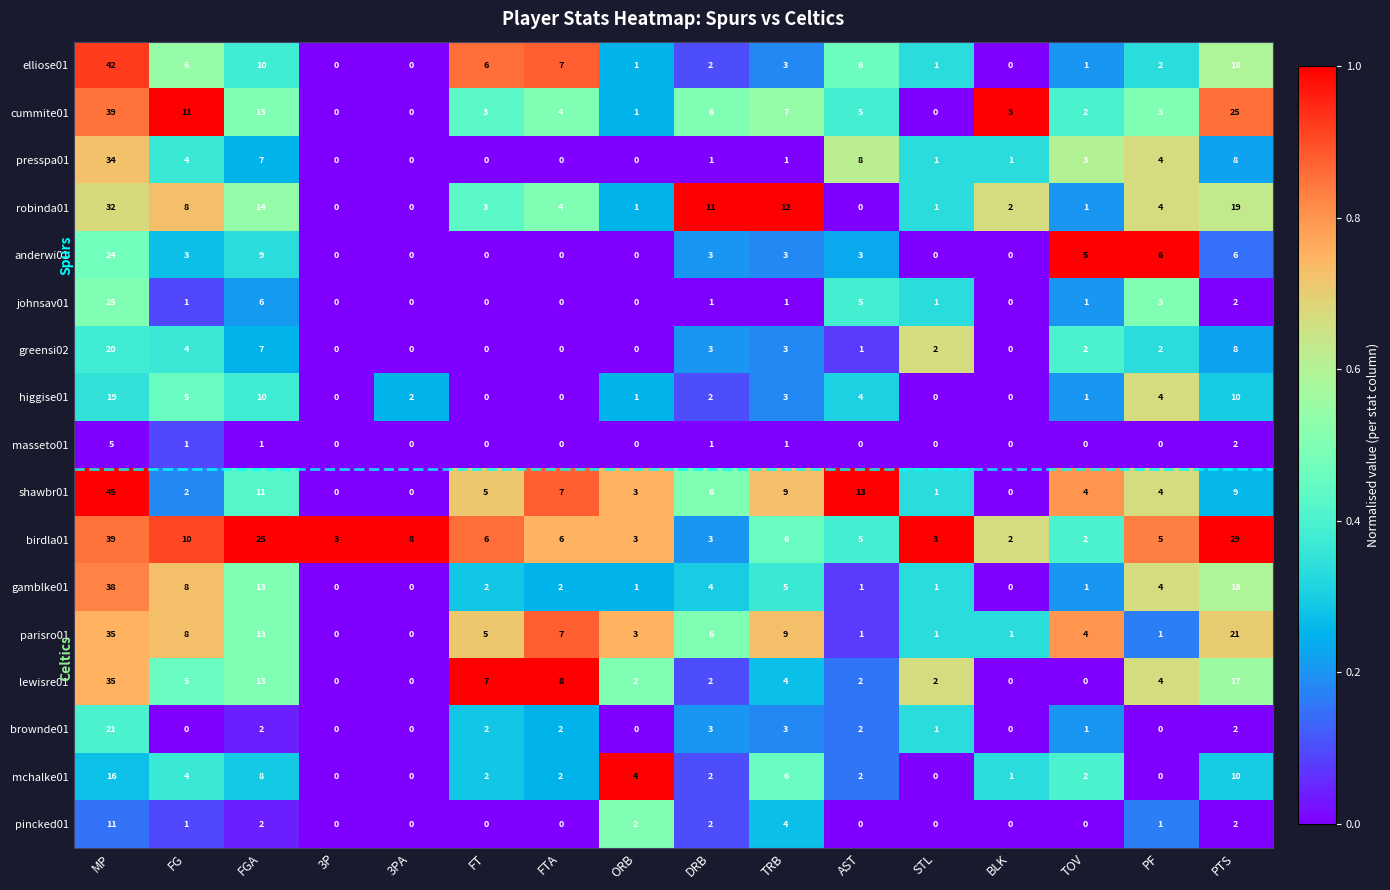

What is the total value across all series at 3P?

3